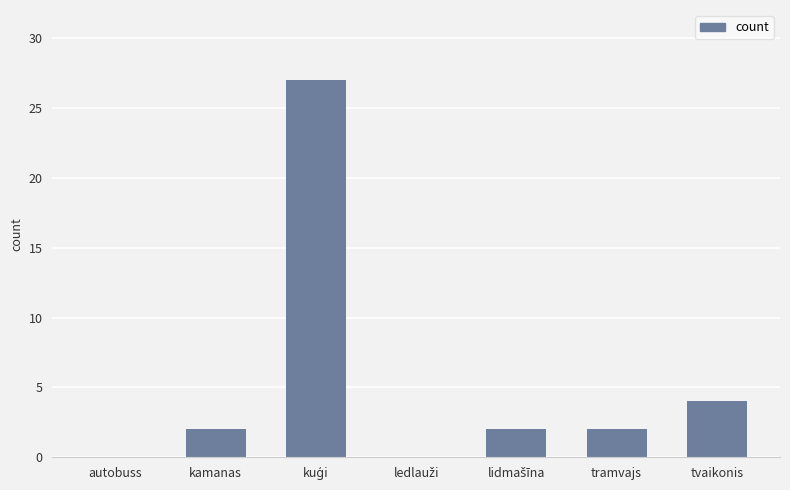

True or false: the data shows 7 at tvaikonis.

False